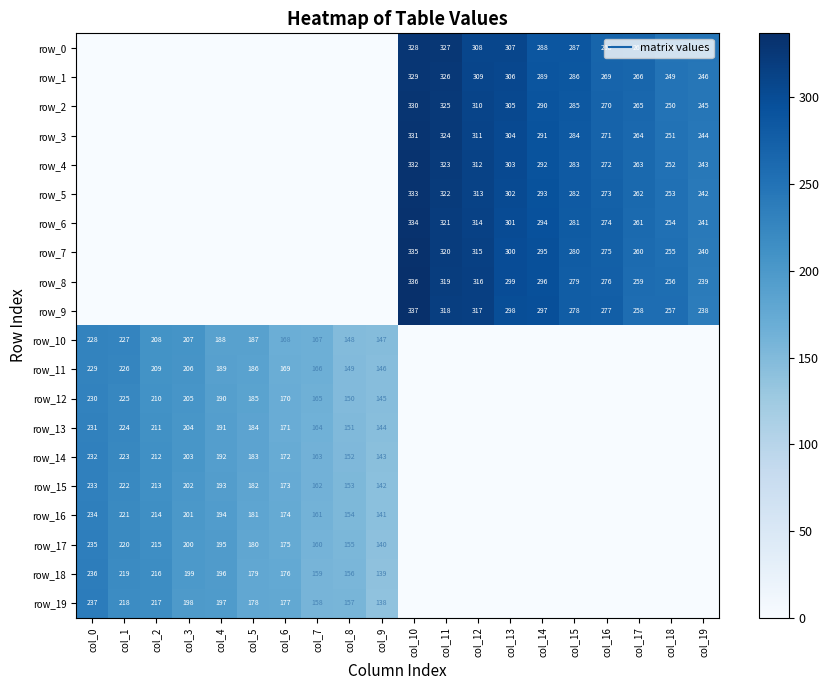

Count the number of data series in this chart.

20